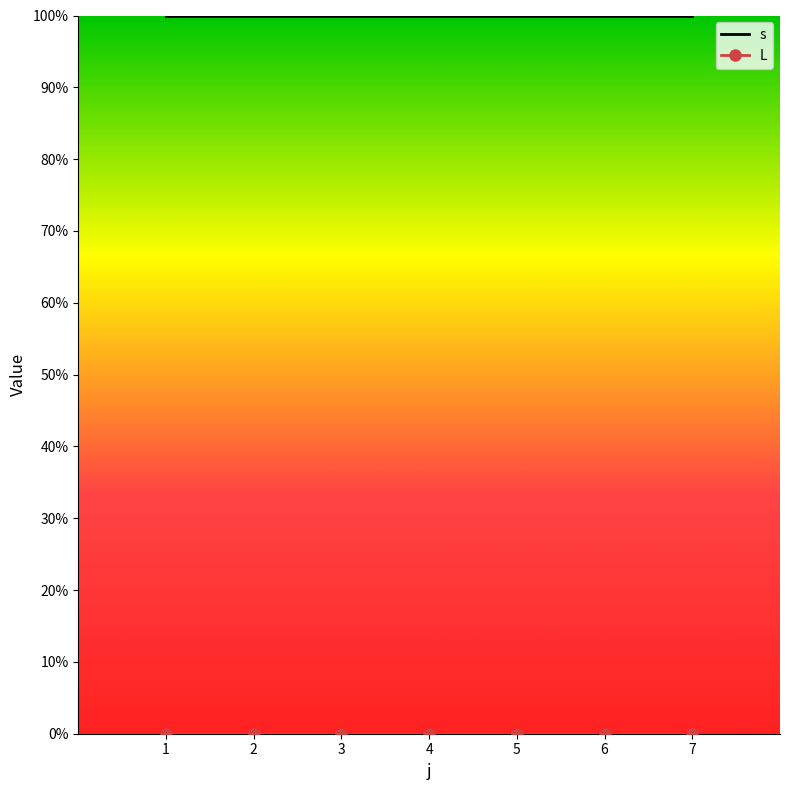

What is the maximum value for s?

1